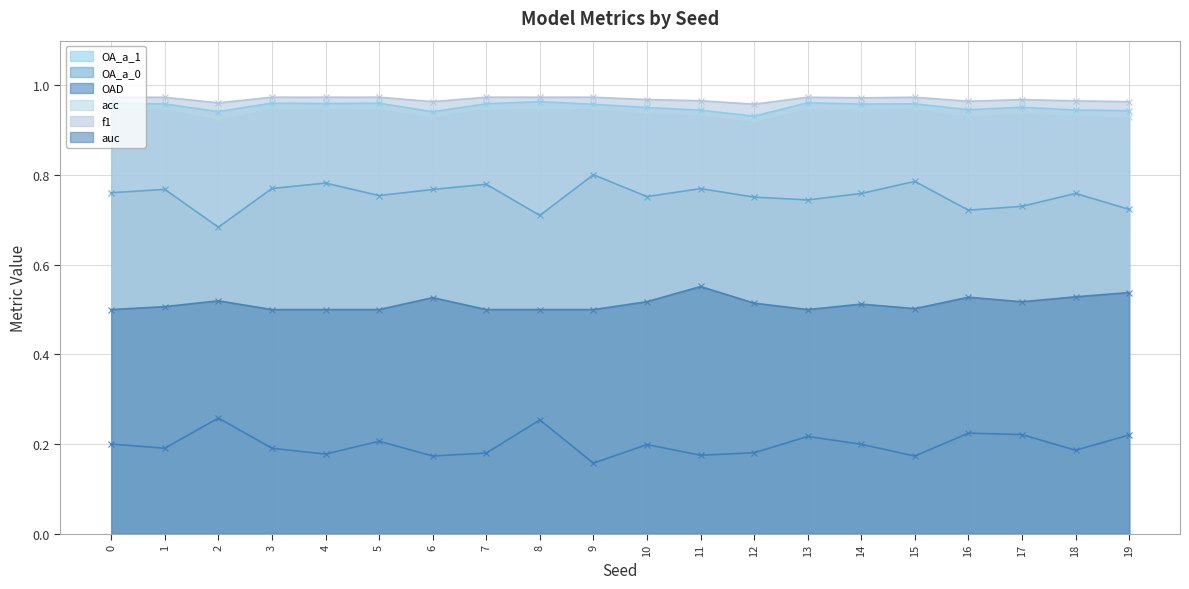

Which series changed the most between 14 and 19?

OA_a_0